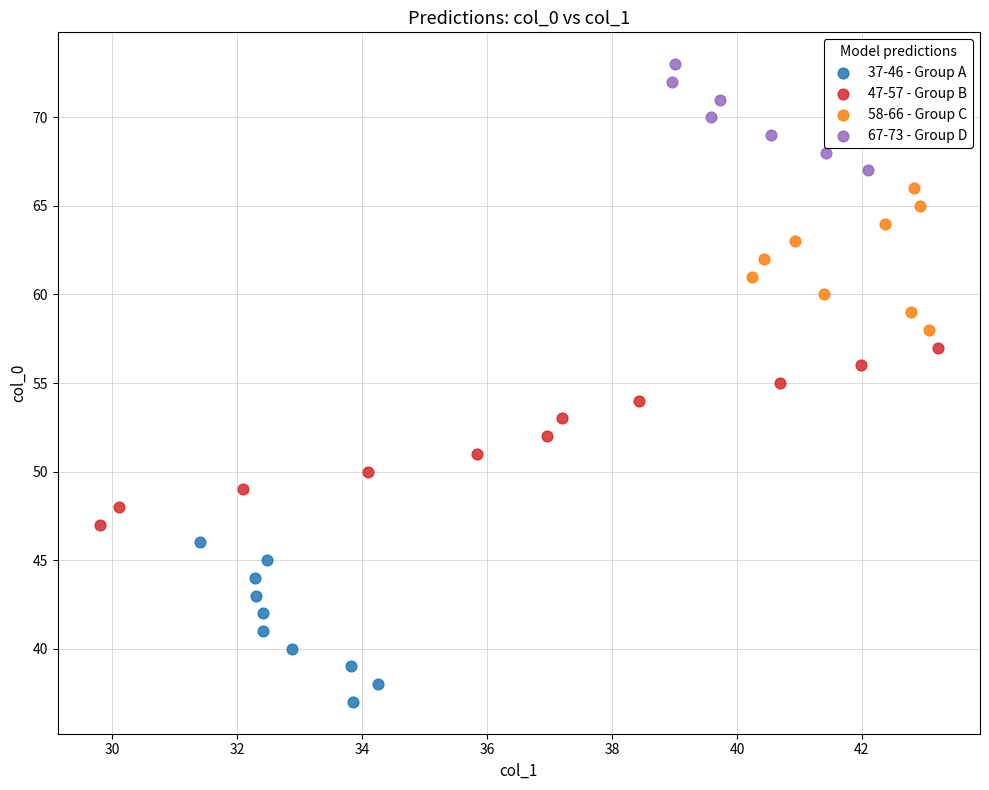

Which series has the largest Y range (max minus min)?

47-57 - Group B